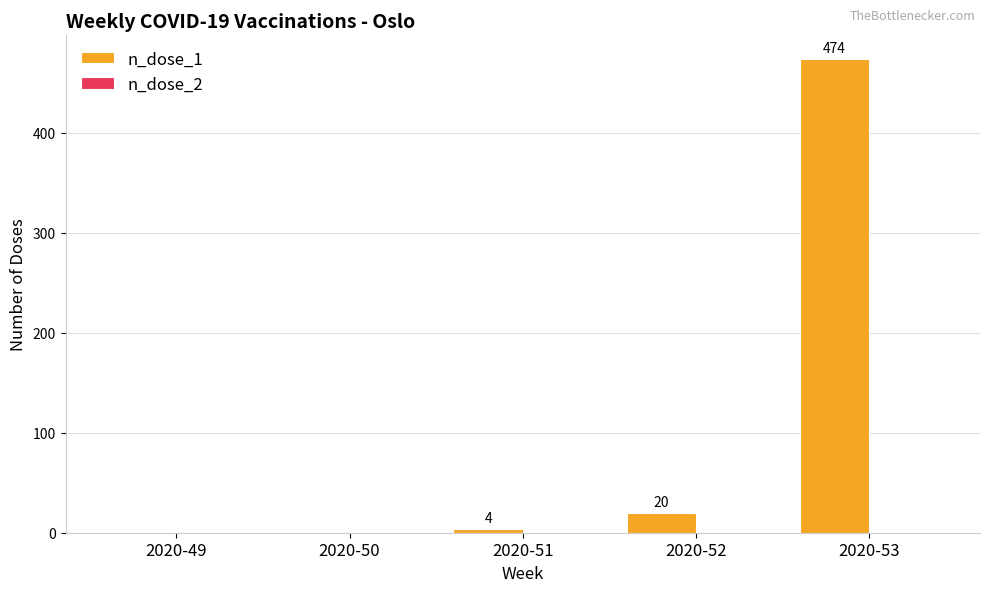

Between 2020-50 and 2020-51, which is larger?

2020-51